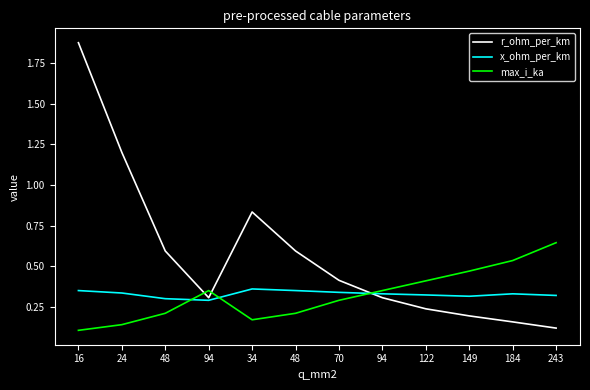

Which category has the highest value in the max_i_ka series?

243